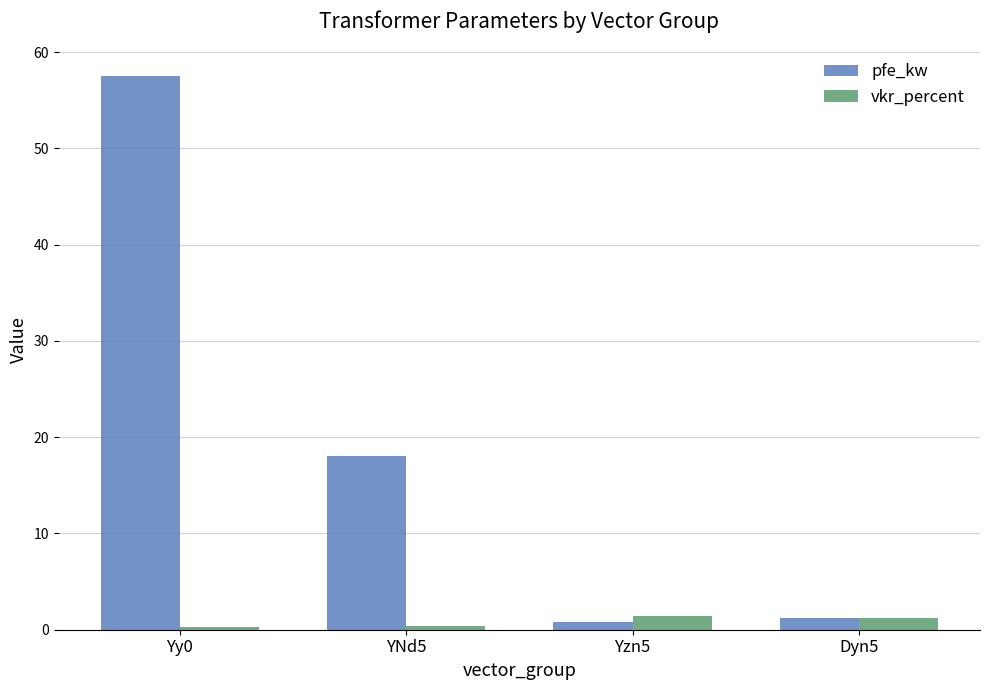

Which series changed the most between Yy0 and YNd5?

pfe_kw